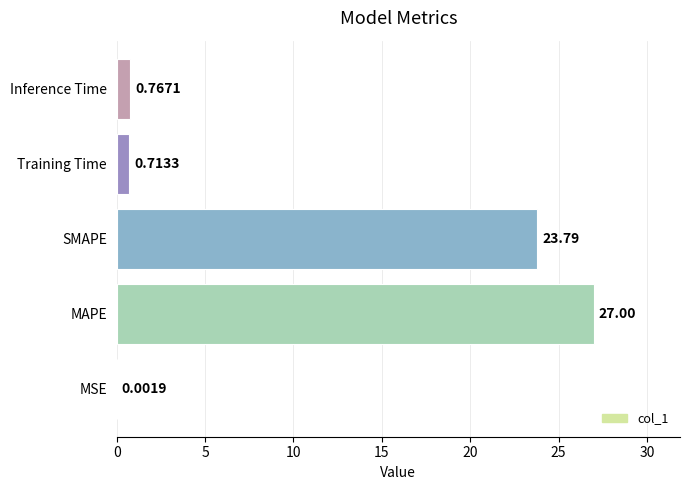

Where is the data nearest to the value 13?

SMAPE